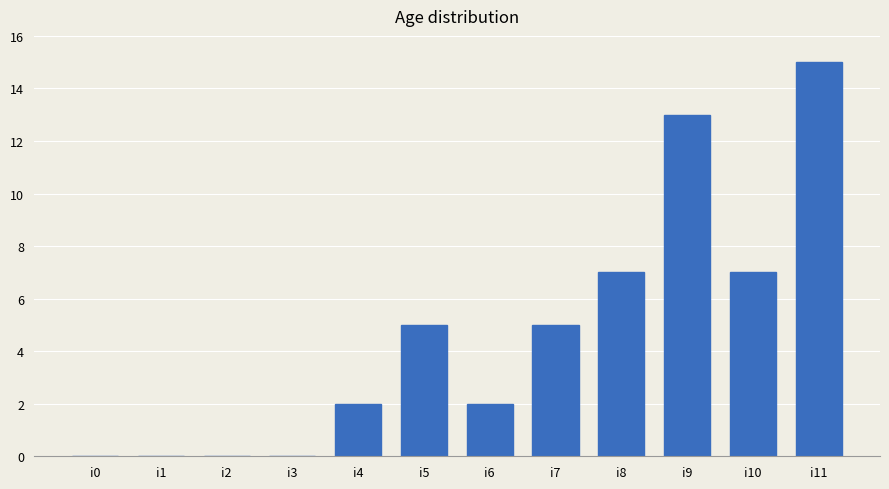

Reading left to right, extract all data points from this chart.

0	0	0	0	2	5	2	5	7	13	7	15